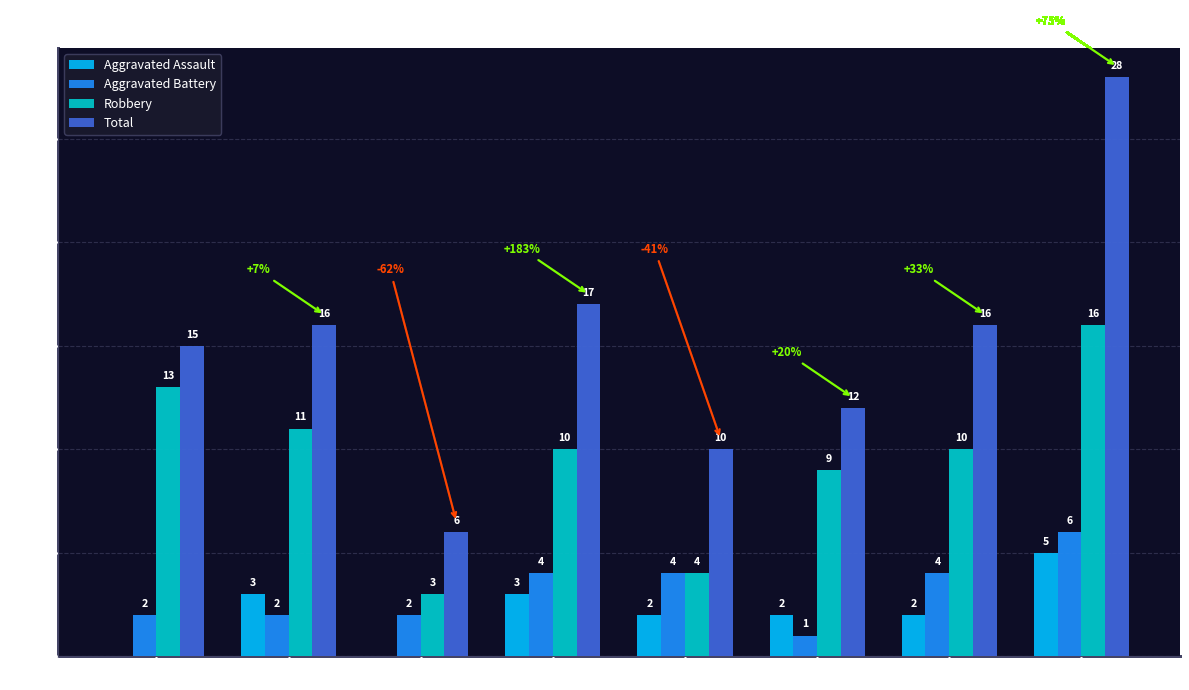

Is it true that Aggravated Battery equals 1 at 2018?

False